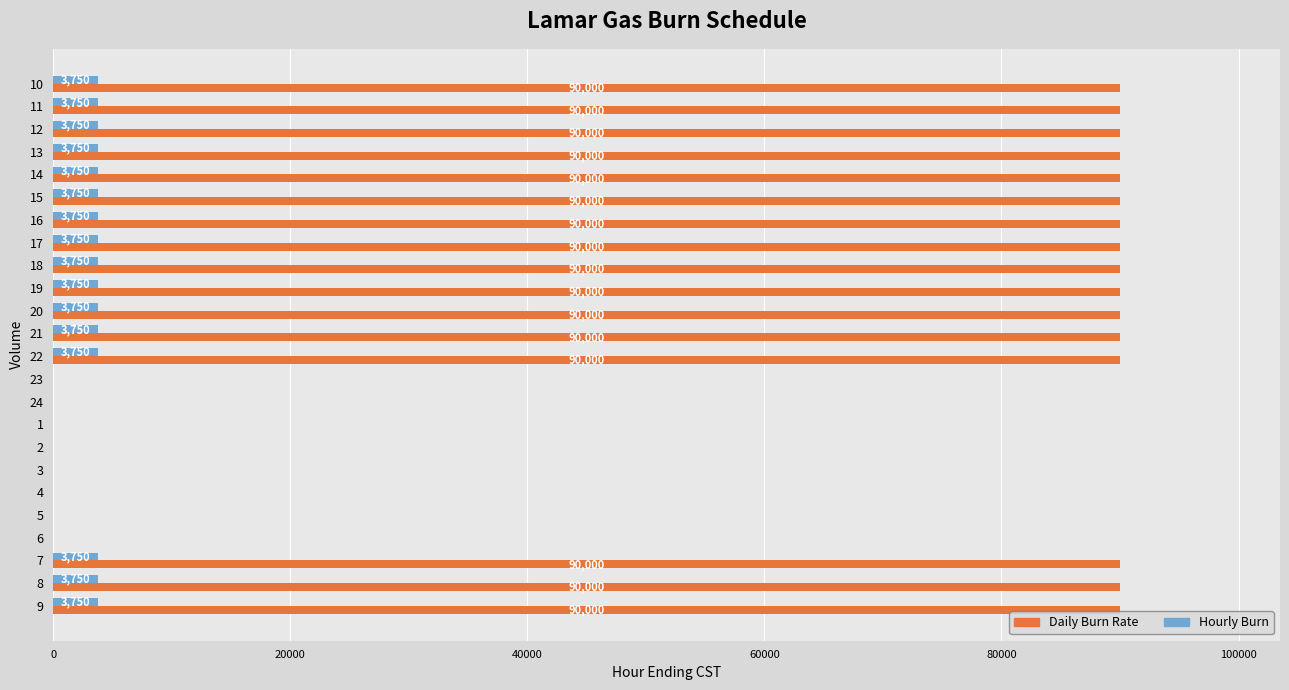

Is the value of Hourly Burn at 11 greater than the value of Daily Burn Rate at 1?

Yes